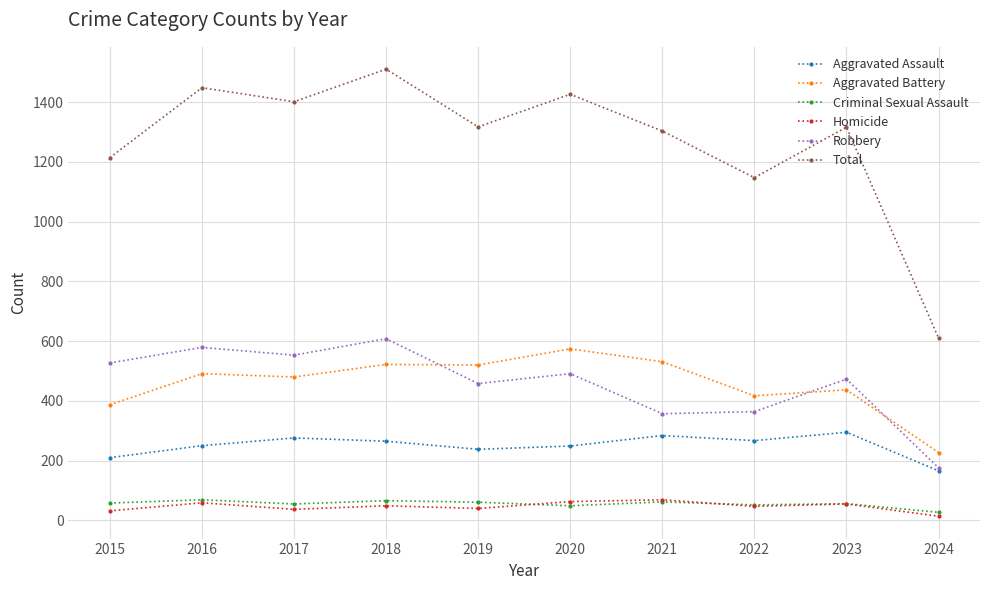

Does the chart have visible grid lines?

Yes